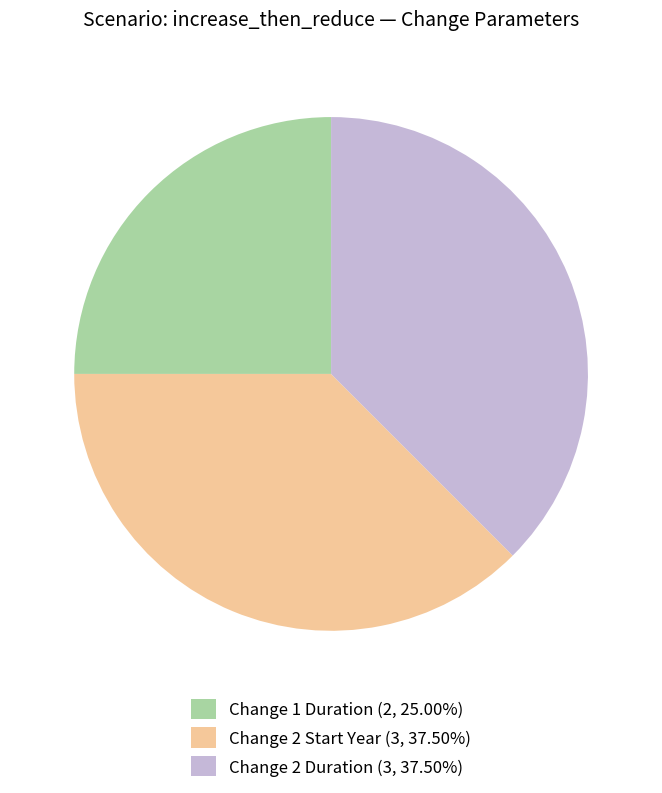

Does Change 2 Duration (3, 37.50%) represent more than half of the total?

No